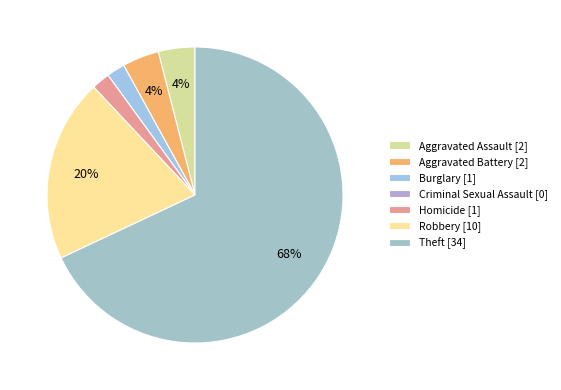

How many slices are in this pie chart?

7